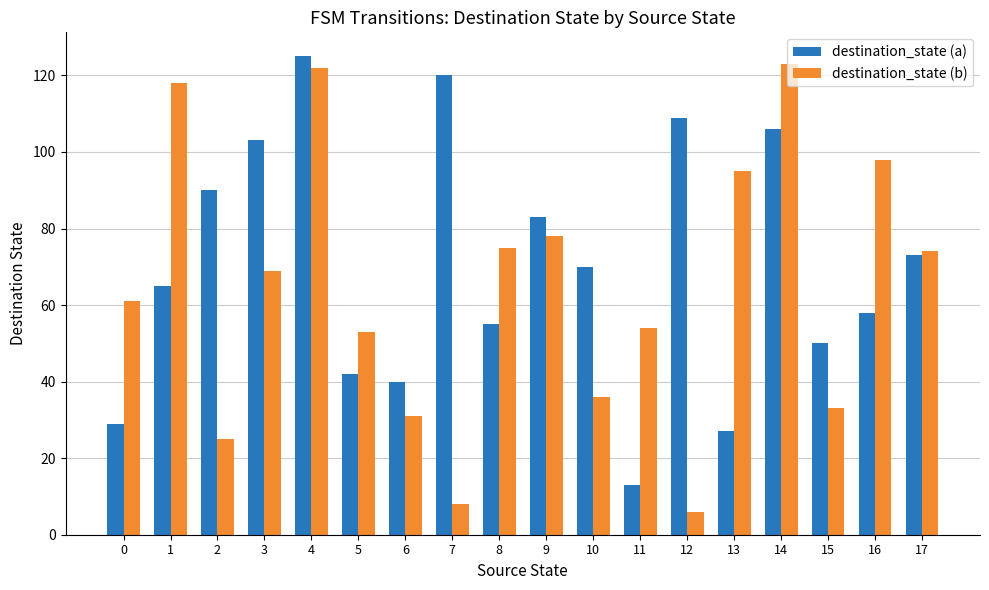

Is it true that destination_state (b) equals 31 at 6?

True